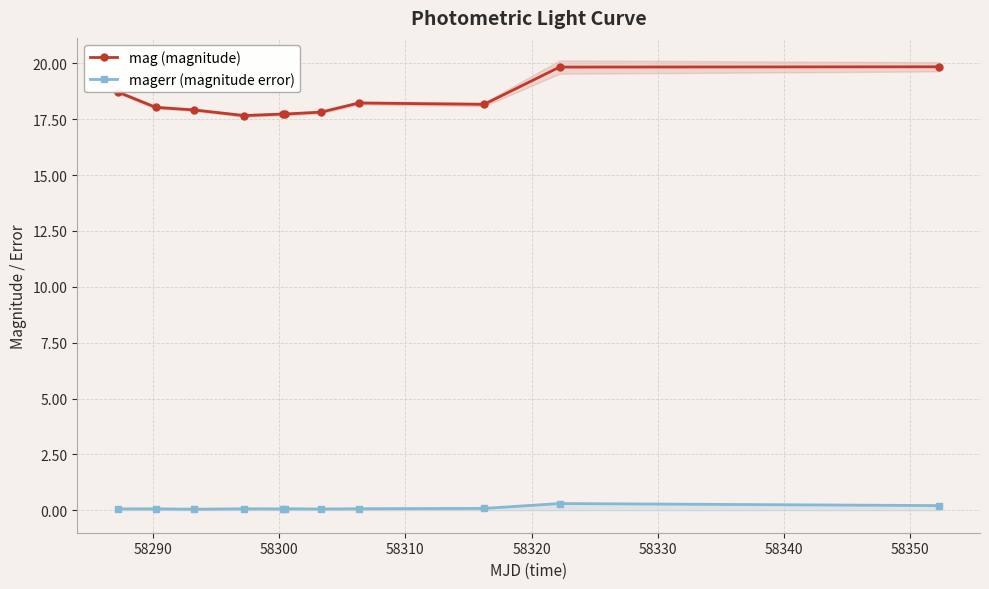

True or false: magerr (magnitude error) and mag (magnitude) cross at least once.

False